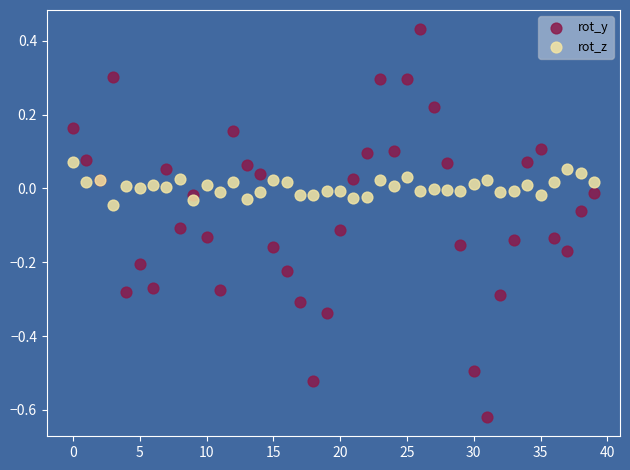

Which series has the widest spread of Y values?

rot_y